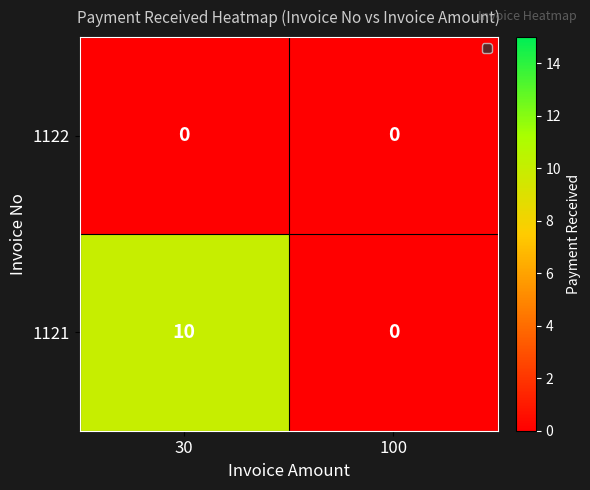

What is the average value of the 1121 series?

5